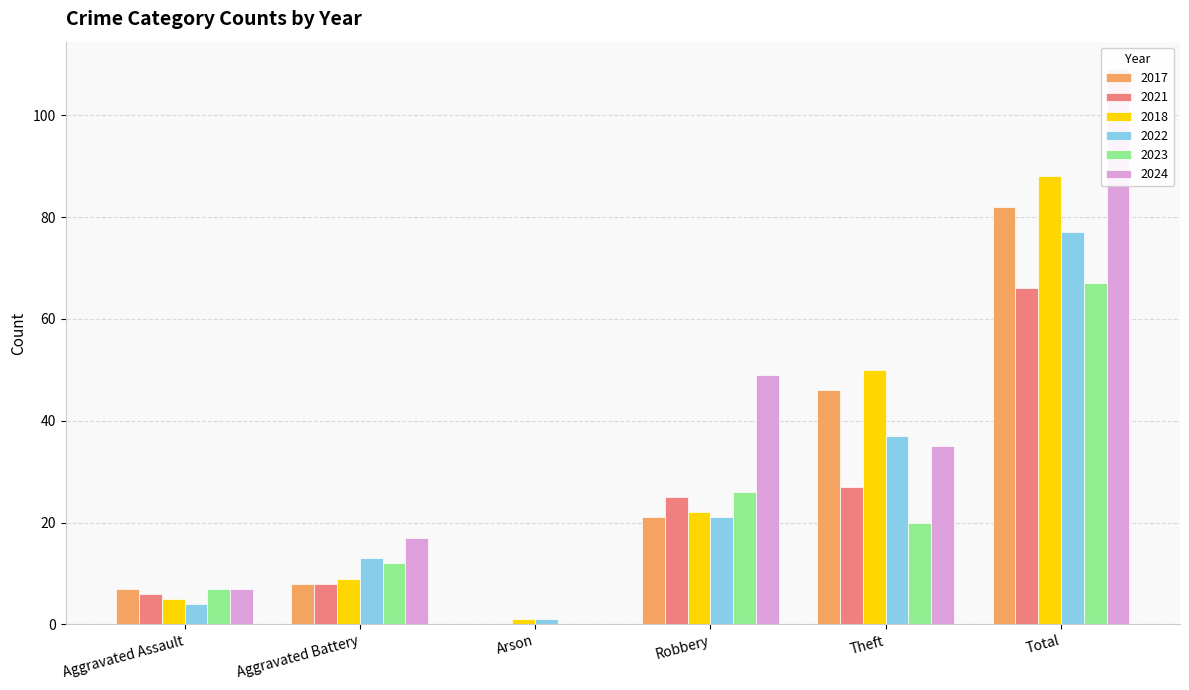

Reading left to right, list all the values displayed in this chart.

2017: 7	8	0	21	46	82
2021: 6	8	0	25	27	66
2018: 5	9	1	22	50	88
2022: 4	13	1	21	37	77
2023: 7	12	0	26	20	67
2024: 7	17	0	49	35	109